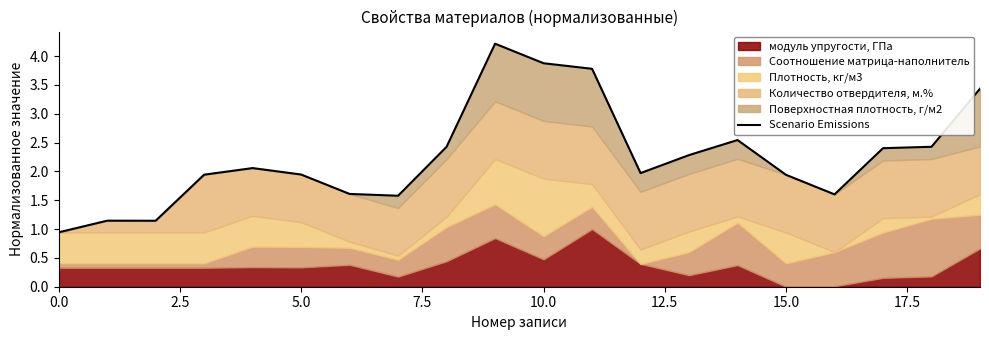

Between 12.5 and 14, which is larger?

14